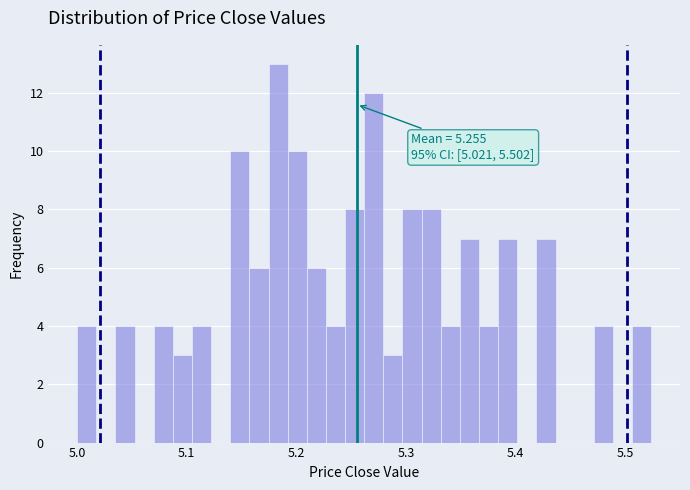

Around what value on the x-axis is the tallest bar? Give the approximate position of its centre, as read against the axis.

5.18